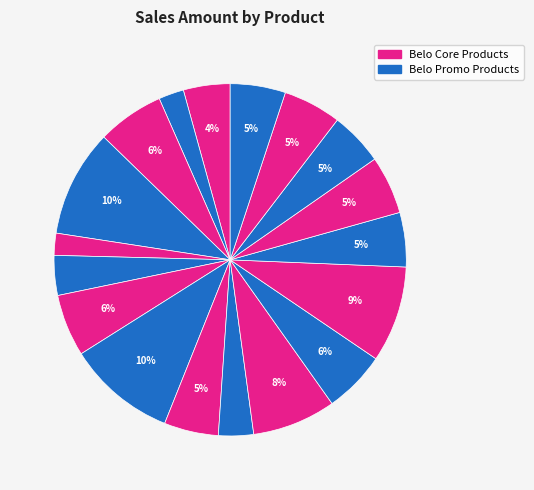

How many slices are in this pie chart?

18